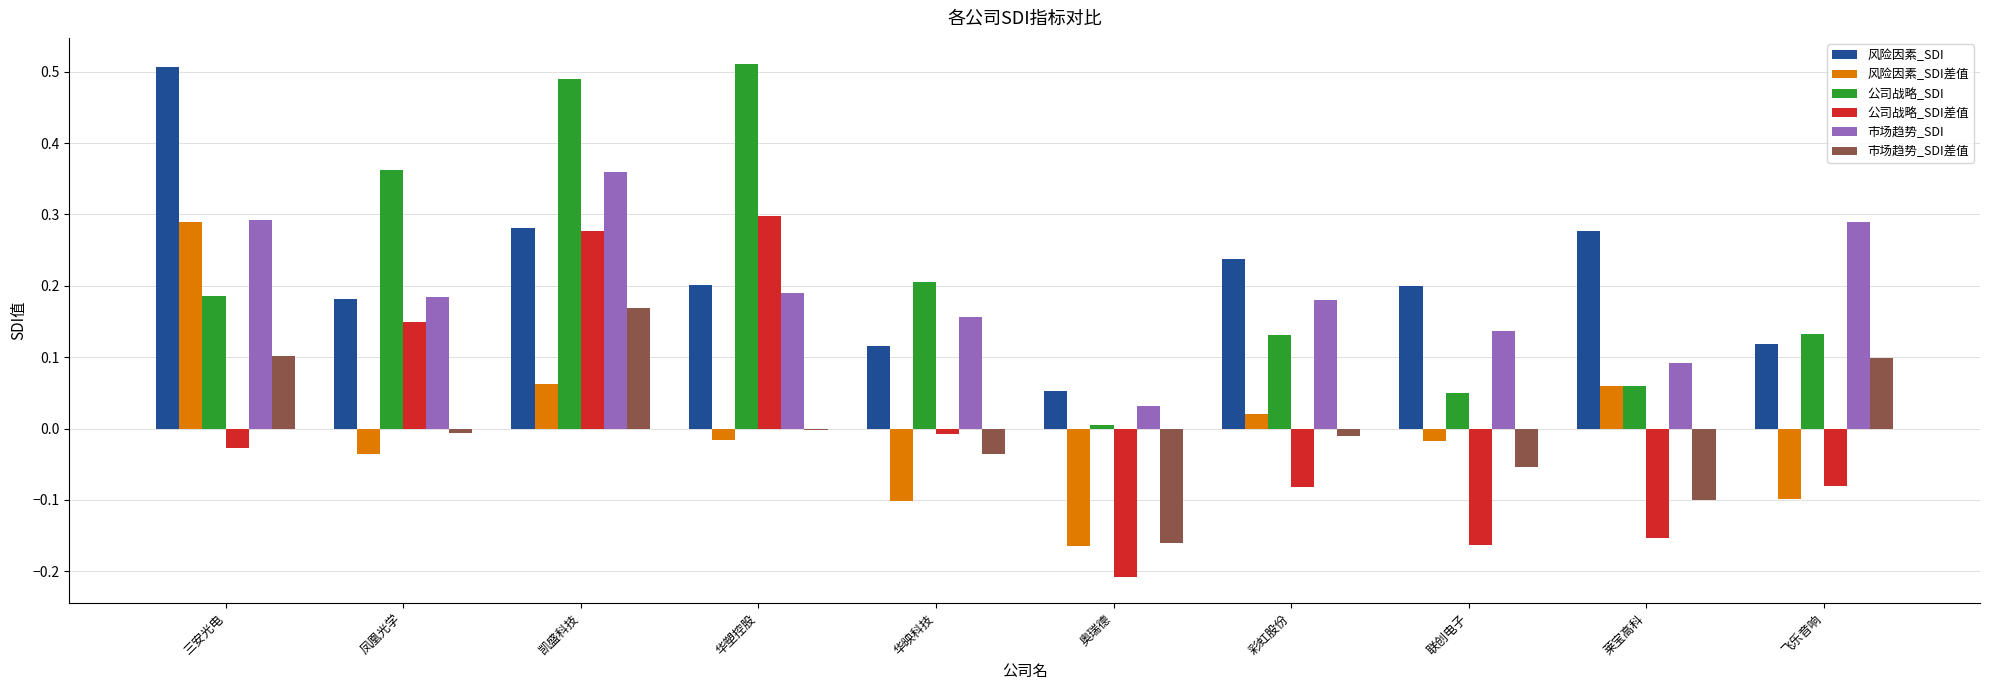

Is the value of 公司战略_SDI at 三安光电 greater than the value of 公司战略_SDI差值 at 凯盛科技?

No